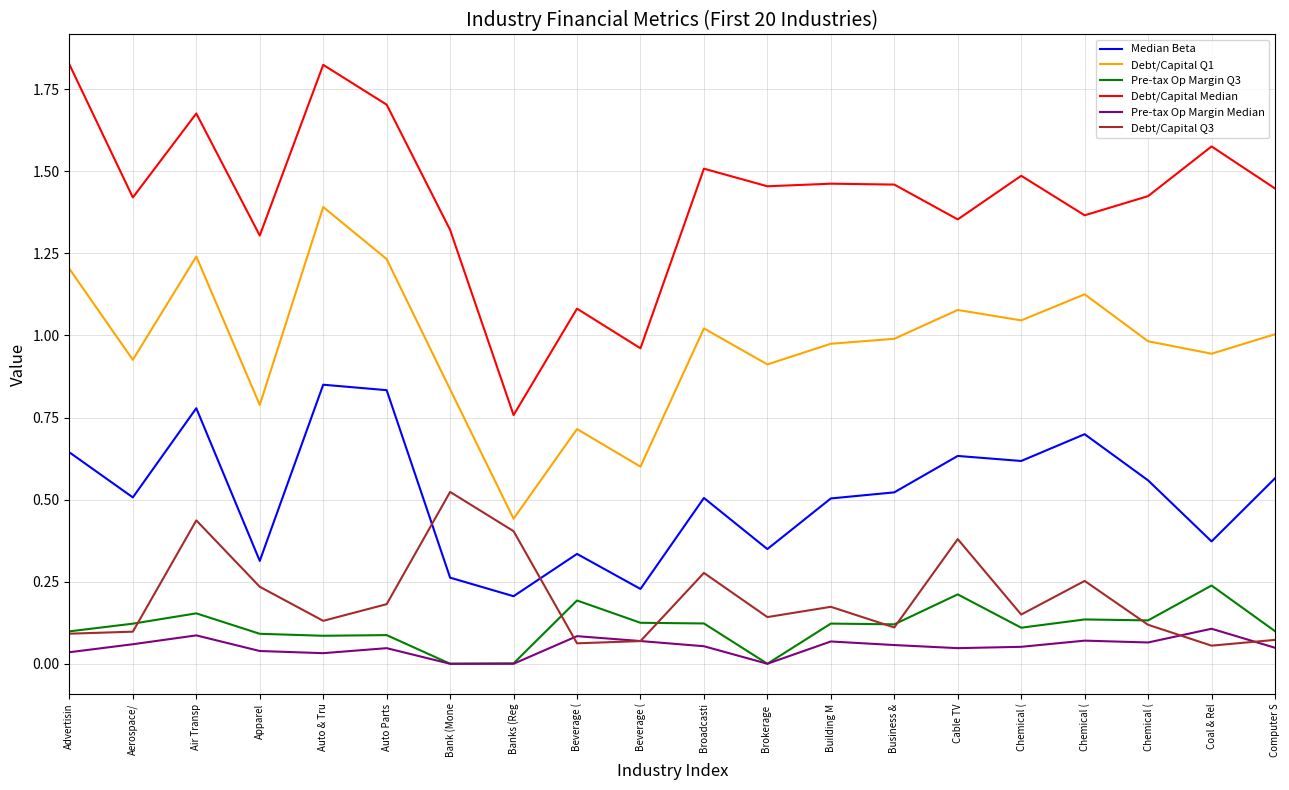

Is this an area chart (filled region under the line)?

No